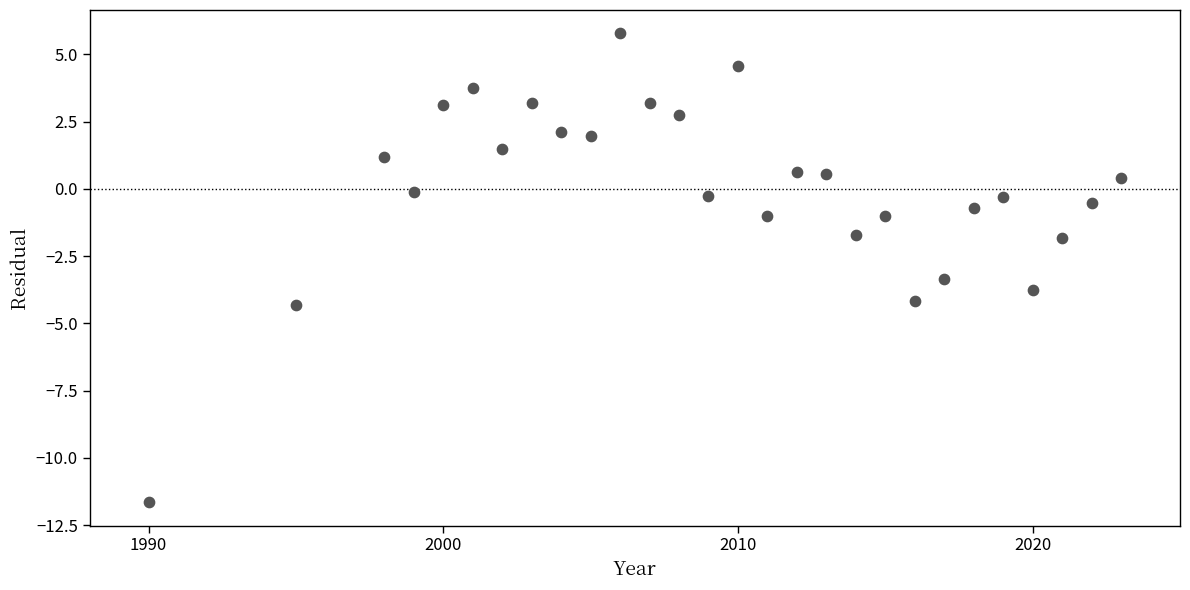

What is the range of Y values (max minus min)?

17.4